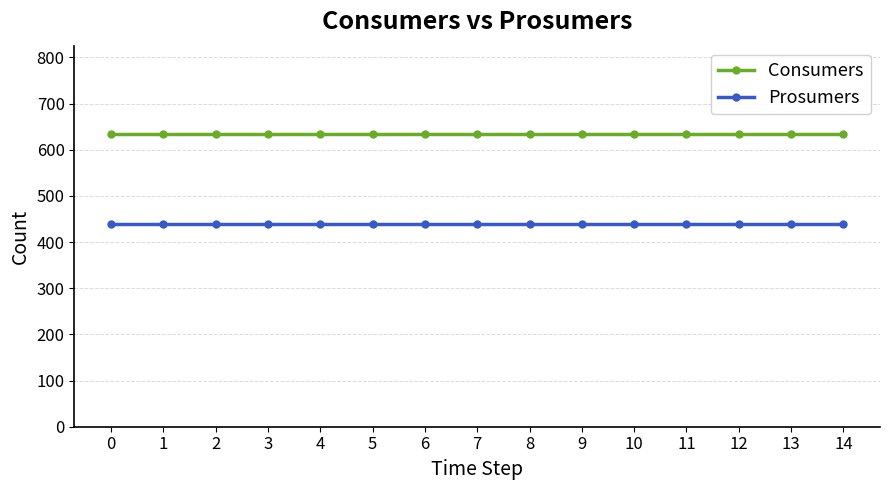

Reading left to right, transcribe all the data shown in this chart.

Consumers: 0=635	1=635	2=635	3=635	4=635	5=635	6=635	7=635	8=635	9=635	10=635	11=635	12=635	13=635	14=635
Prosumers: 0=440	1=440	2=440	3=440	4=440	5=440	6=440	7=440	8=440	9=440	10=440	11=440	12=440	13=440	14=440